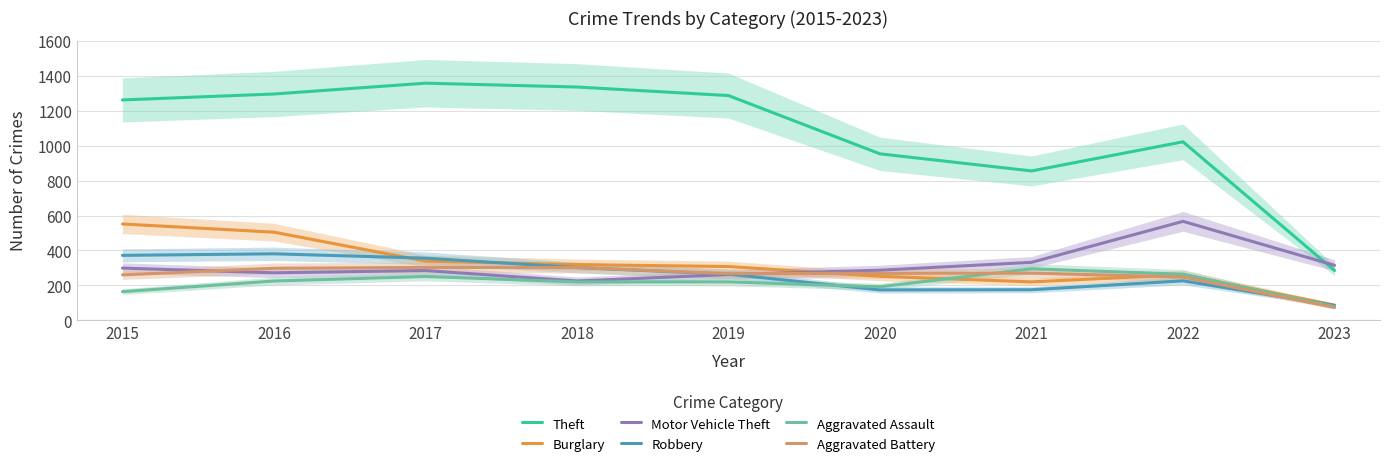

The value of Burglary at 2017 is 339. True or false?

True